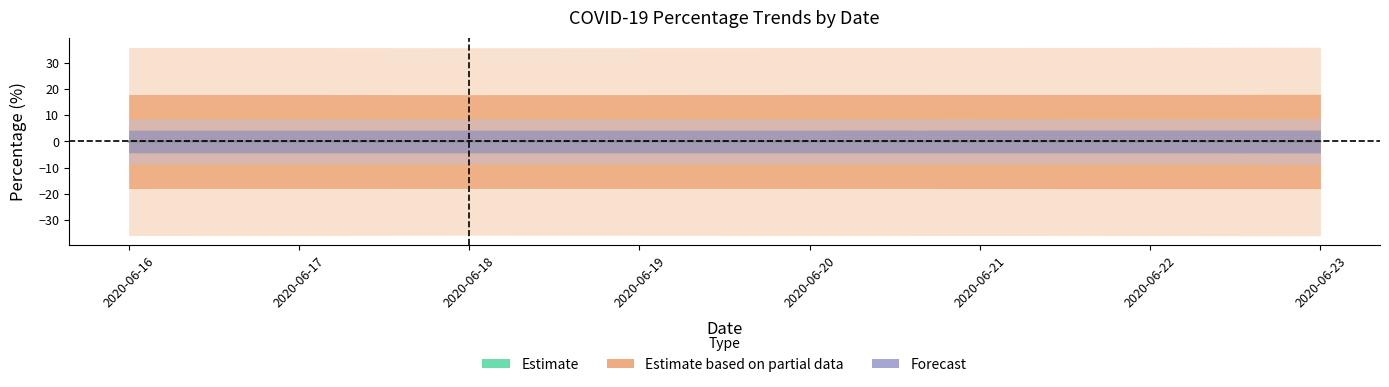

The value of Estimate based on partial data at 2020-06-23 is 0.0. True or false?

True